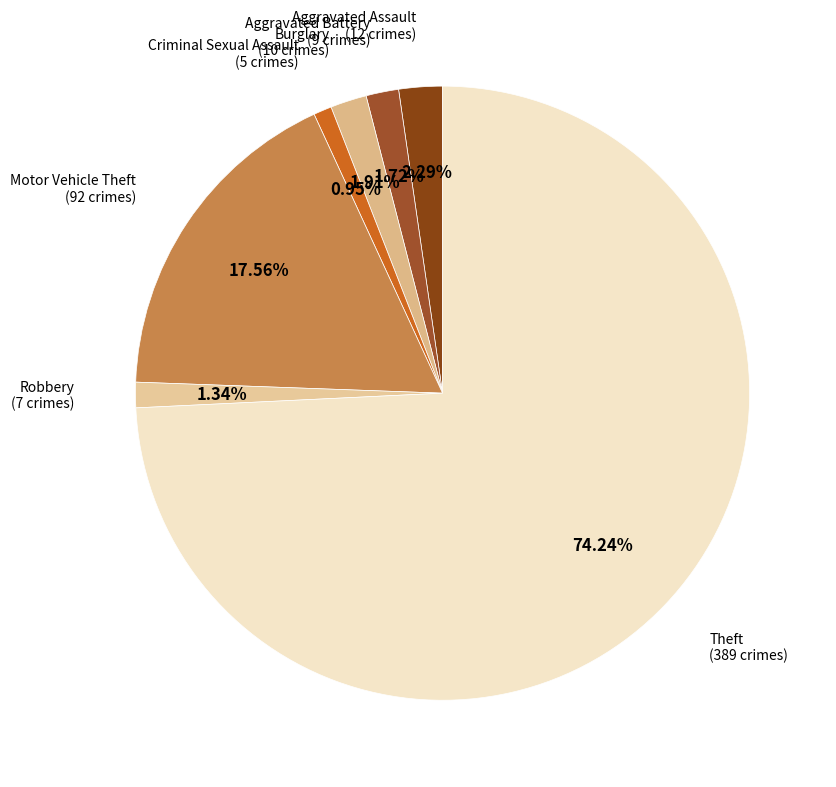

Between Burglary and Robbery, which is larger?

Burglary